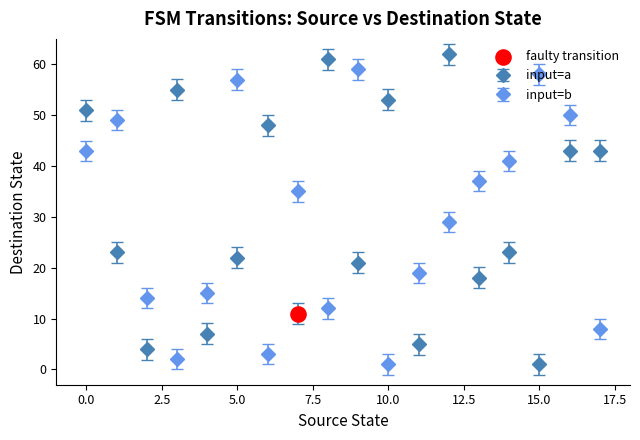

At how many categories does at least one series exceed 31?

15